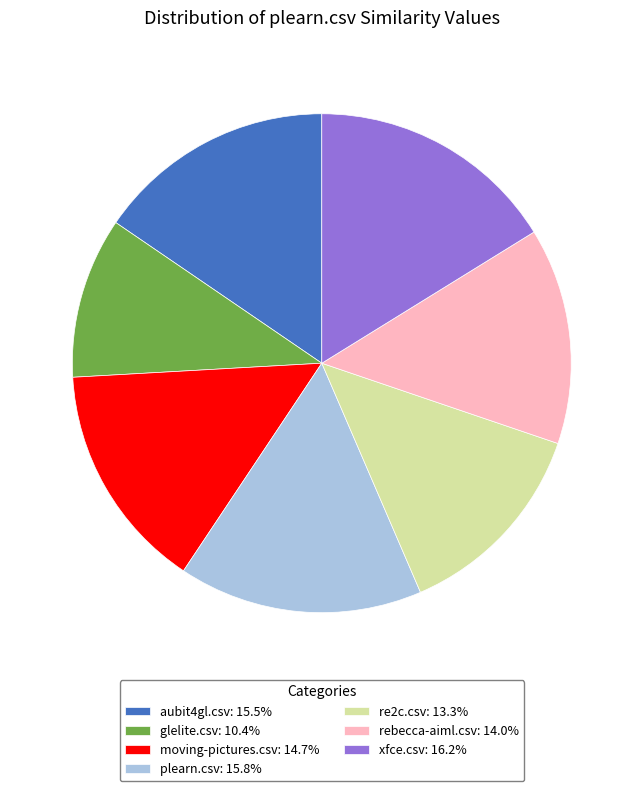

The glelite.csv slice represents 10% of the pie. True or false?

True